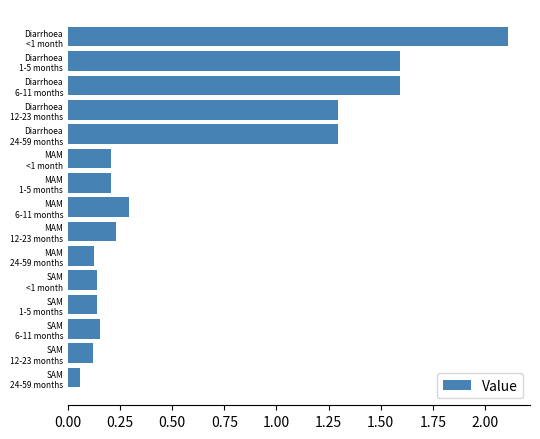

What is the greatest value displayed?

2.1